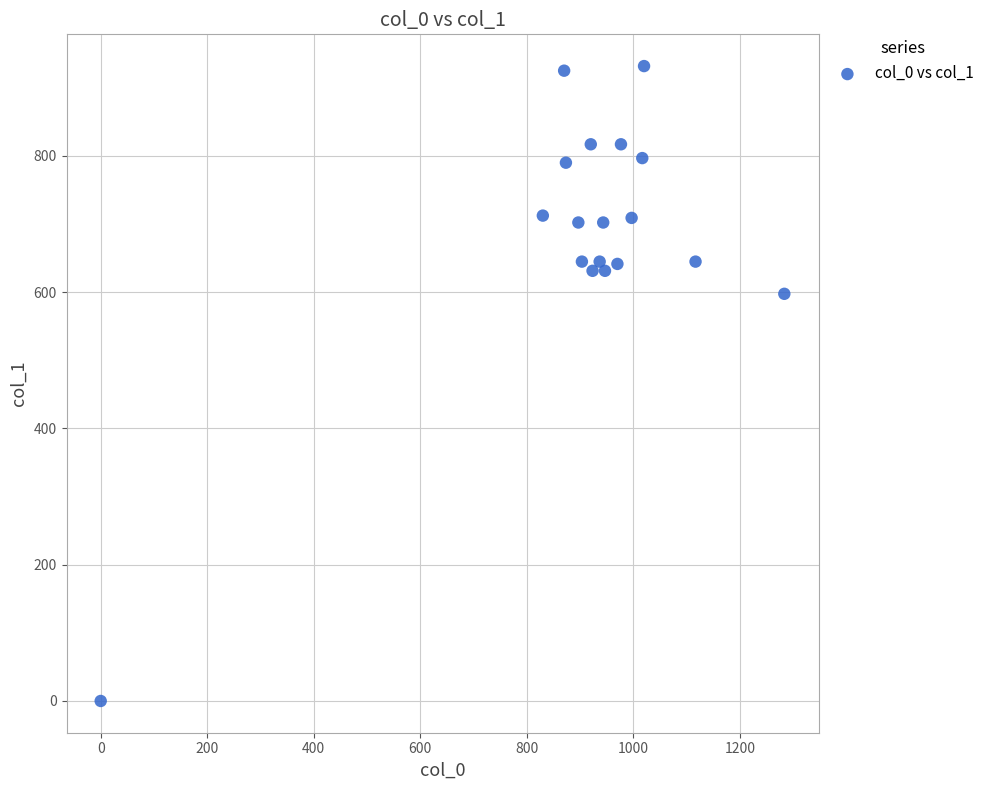

What is the range of X values (max minus min)?

1283.3